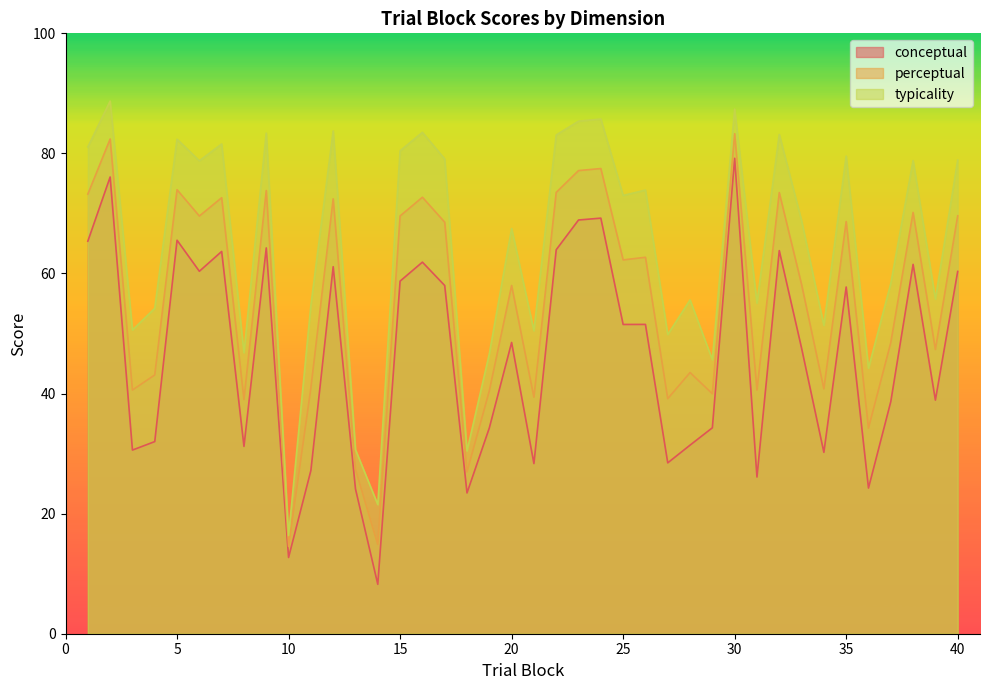

What is the spread (max minus min) of values at 18?

7.0